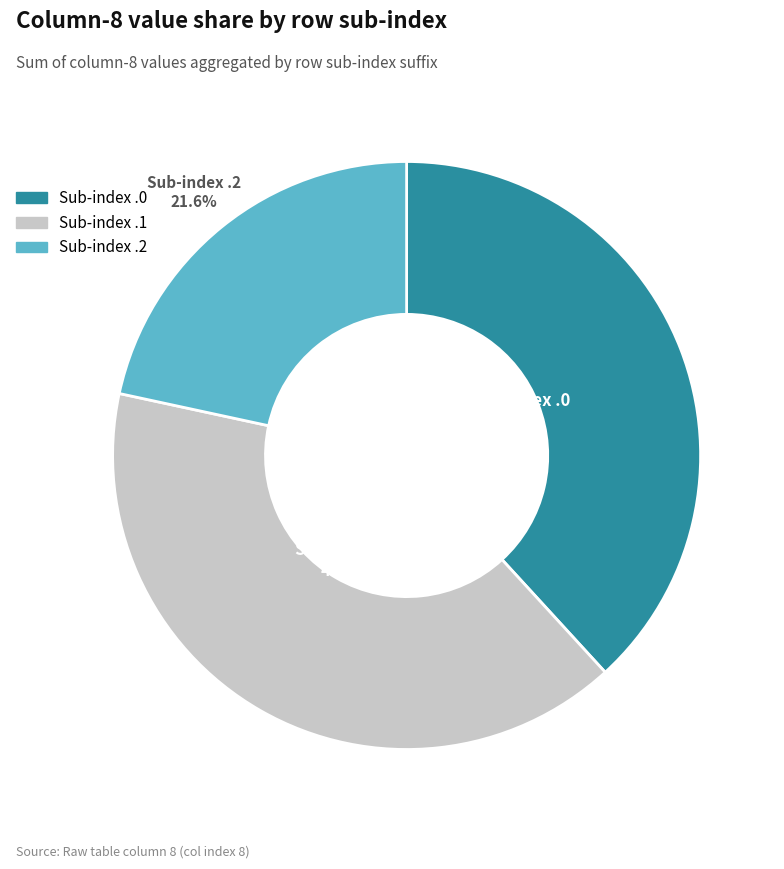

To the nearest percent, what is the average slice percentage?

33%